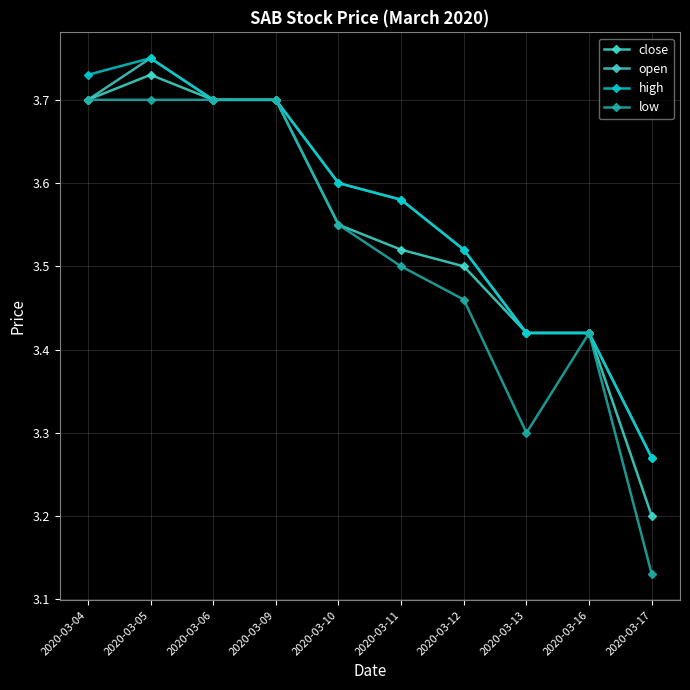

Reading left to right, what are all the values shown in this chart?

close: 2020-03-04=3.7	2020-03-05=3.7	2020-03-06=3.7	2020-03-09=3.7	2020-03-10=3.5	2020-03-11=3.5	2020-03-12=3.5	2020-03-13=3.4	2020-03-16=3.4	2020-03-17=3.2
open: 2020-03-04=3.7	2020-03-05=3.8	2020-03-06=3.7	2020-03-09=3.7	2020-03-10=3.6	2020-03-11=3.6	2020-03-12=3.5	2020-03-13=3.4	2020-03-16=3.4	2020-03-17=3.3
high: 2020-03-04=3.7	2020-03-05=3.8	2020-03-06=3.7	2020-03-09=3.7	2020-03-10=3.6	2020-03-11=3.6	2020-03-12=3.5	2020-03-13=3.4	2020-03-16=3.4	2020-03-17=3.3
low: 2020-03-04=3.7	2020-03-05=3.7	2020-03-06=3.7	2020-03-09=3.7	2020-03-10=3.5	2020-03-11=3.5	2020-03-12=3.5	2020-03-13=3.3	2020-03-16=3.4	2020-03-17=3.1